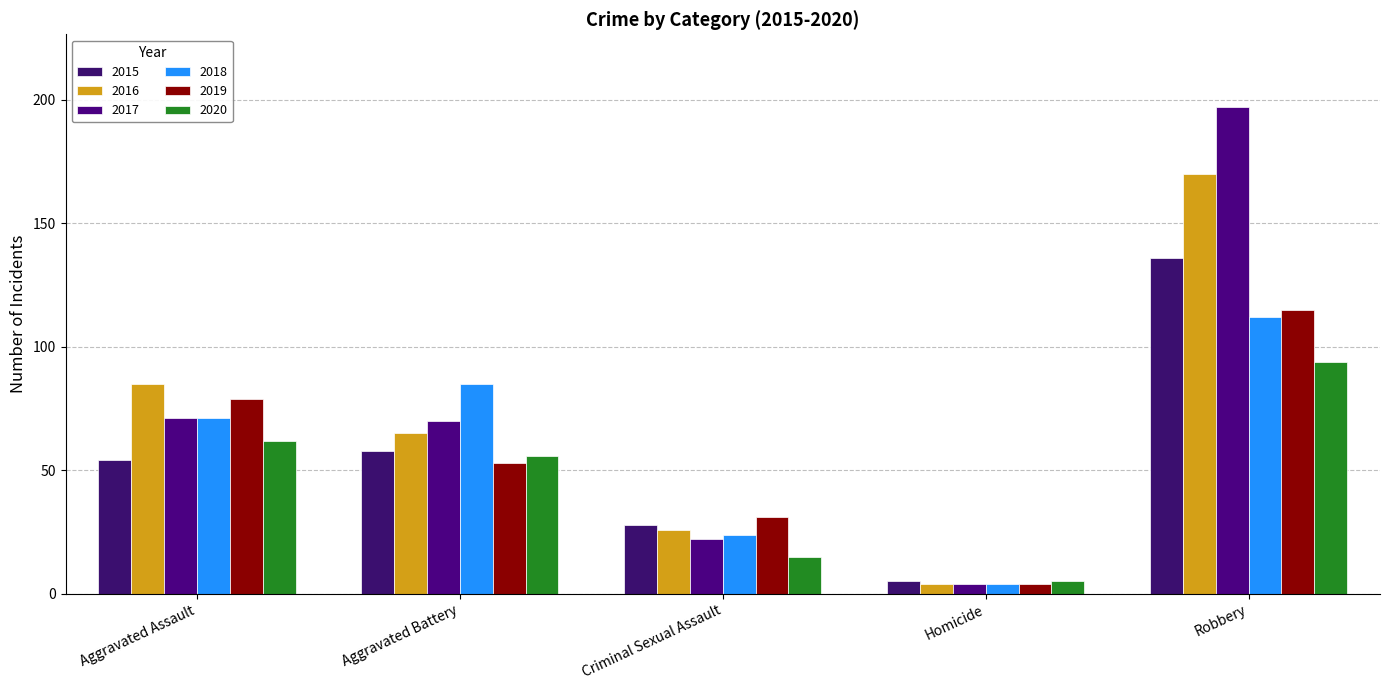

What is the approximate value of 2018 at Robbery, to the nearest 50?

100